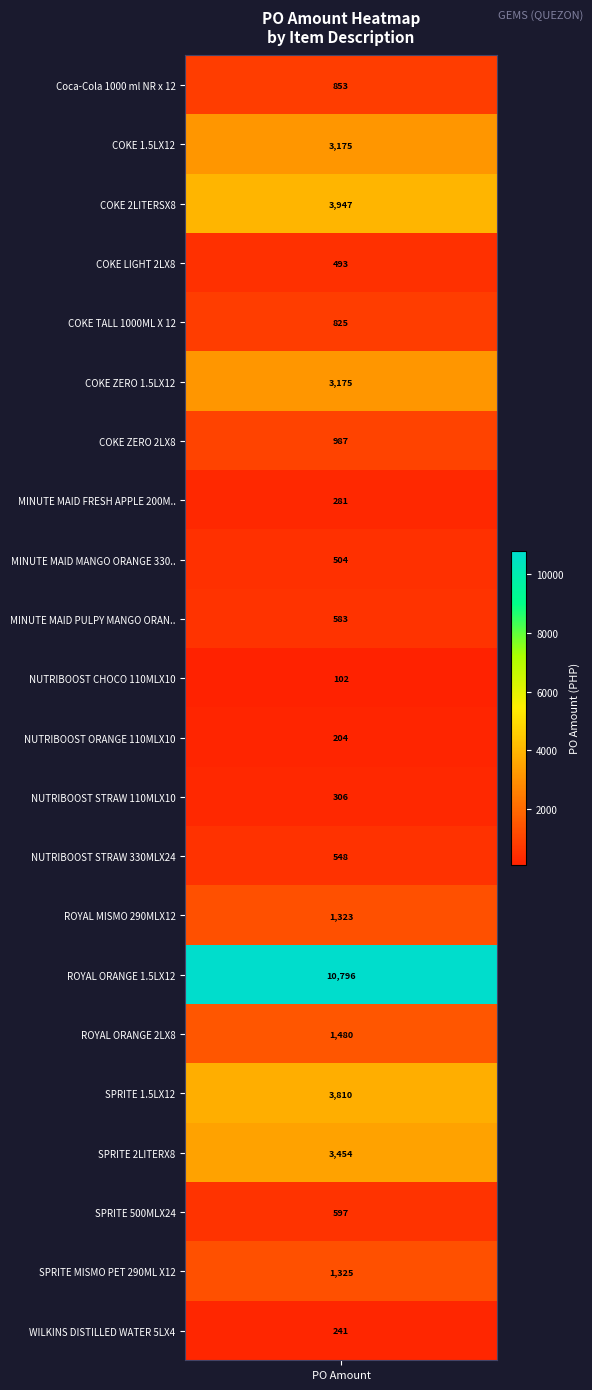

Reading right to left, extract all data points from this chart.

WILKINS DISTILLED WATER 5LX4=240.8	SPRITE MISMO PET 290ML X12=1324.9	SPRITE 500MLX24=596.8	SPRITE 2LITERX8=3454.0	SPRITE 1.5LX12=3810.5	ROYAL ORANGE 2LX8=1480.3	ROYAL ORANGE 1.5LX12=10796.3	ROYAL MISMO 290MLX12=1323.3	NUTRIBOOST STRAW 330MLX24=548.5	NUTRIBOOST STRAW 110MLX10=305.7	NUTRIBOOST ORANGE 110MLX10=203.8	NUTRIBOOST CHOCO 110MLX10=101.6	MINUTE MAID PULPY MANGO ORANGE 1LX12=582.7	MINUTE MAID MANGO ORANGE 330MLX24=504.5	MINUTE MAID FRESH APPLE 200MLX10=280.6	COKE ZERO 2LX8=986.9	COKE ZERO 1.5LX12=3175.4	COKE TALL 1000ML X 12=825.2	COKE LIGHT 2LX8=493.4	COKE 2LITERSX8=3947.4	COKE 1.5LX12=3175.4	Coca-Cola 1000 ml NR x 12=853.4